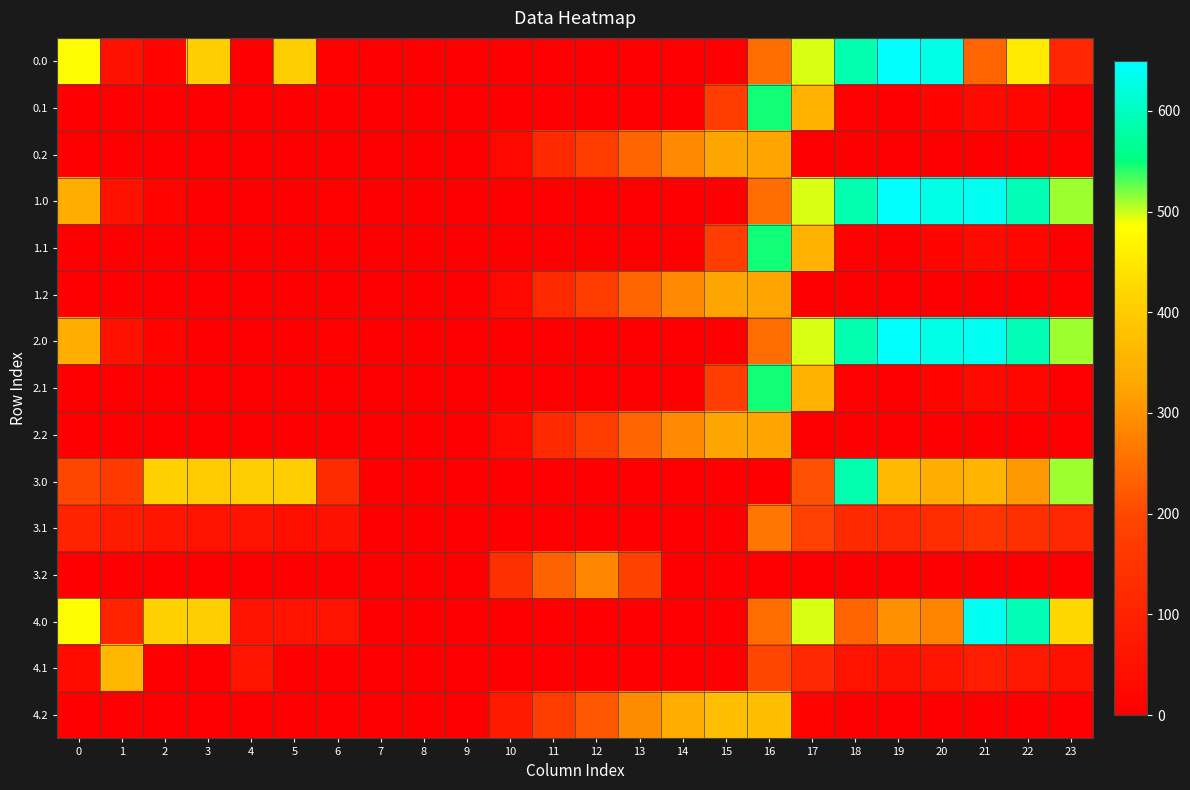

Which label corresponds to the smallest value in the chart?

7